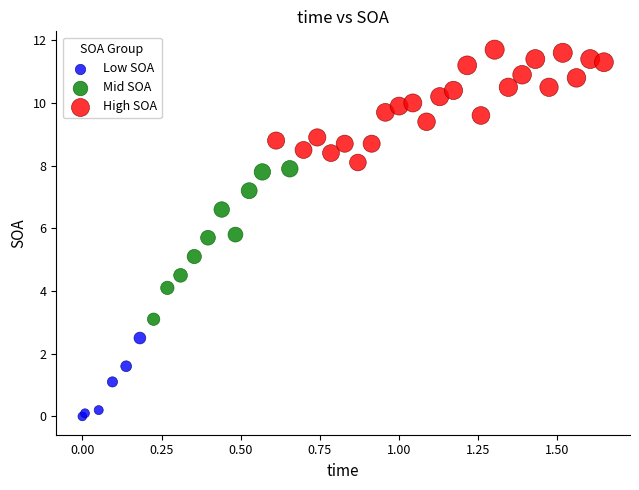

Which series reaches the maximum Y coordinate?

High SOA